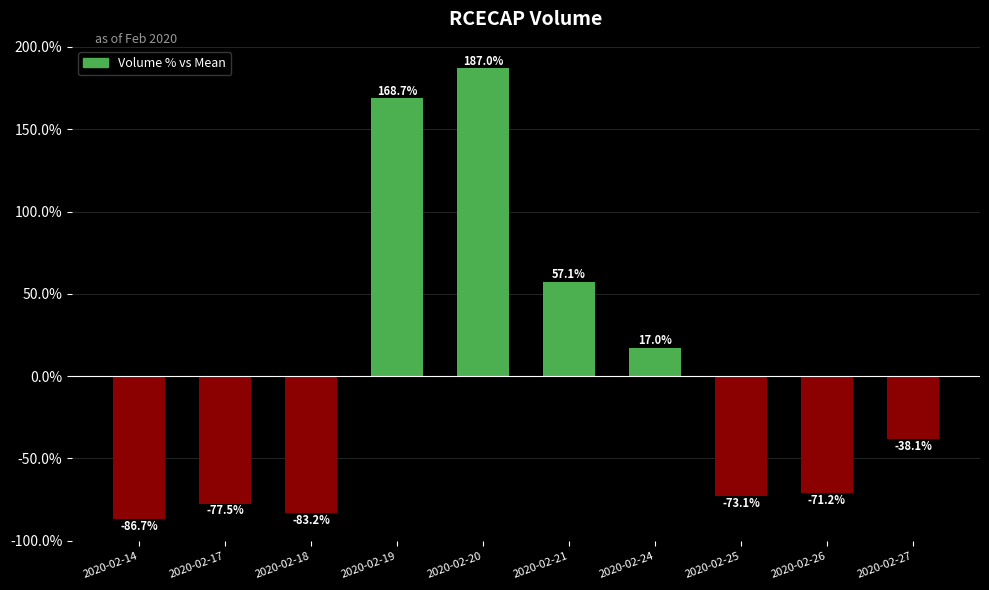

How many values are above zero?

4